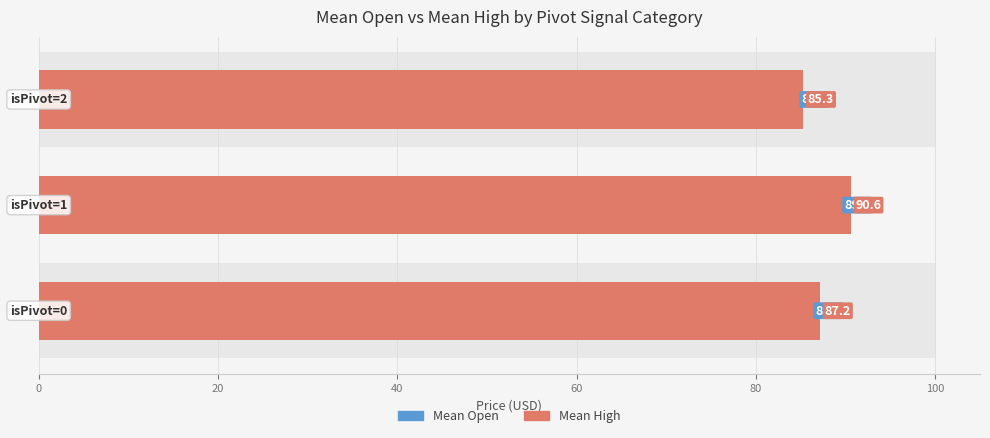

How many data points in Mean Open are above 86?

2